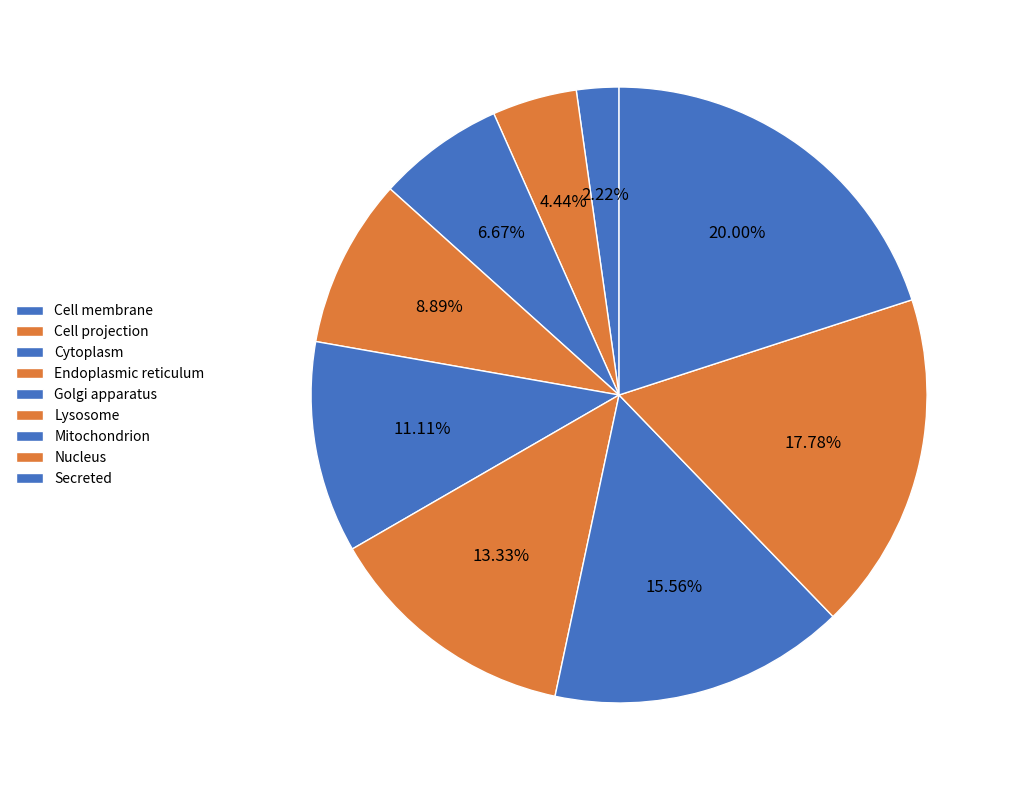

What percentage is the Endoplasmic reticulum slice, to the nearest percent?

9%